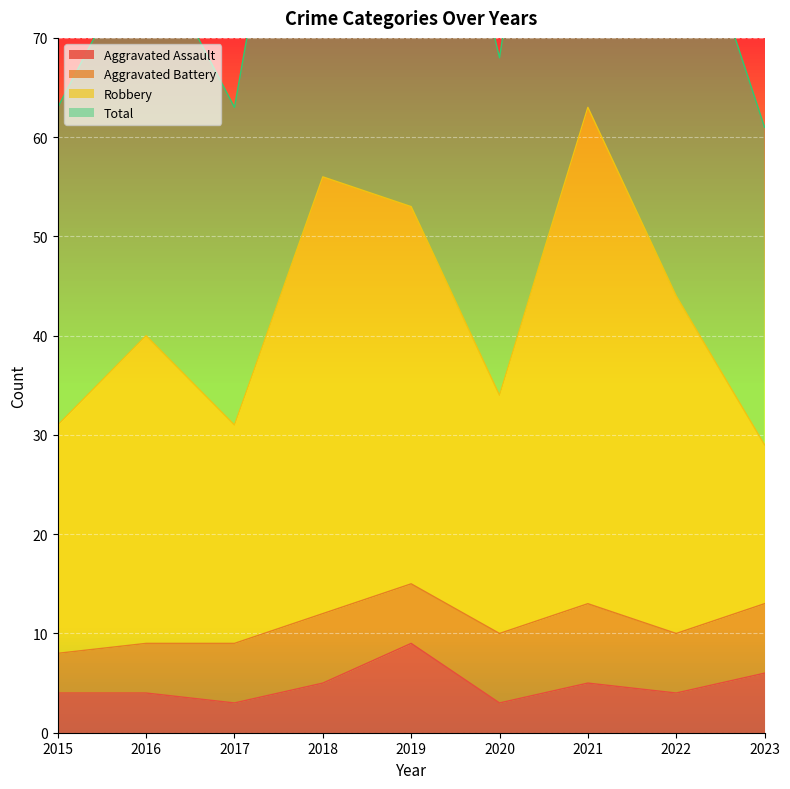

What is the lowest value of the Aggravated Assault series?

3